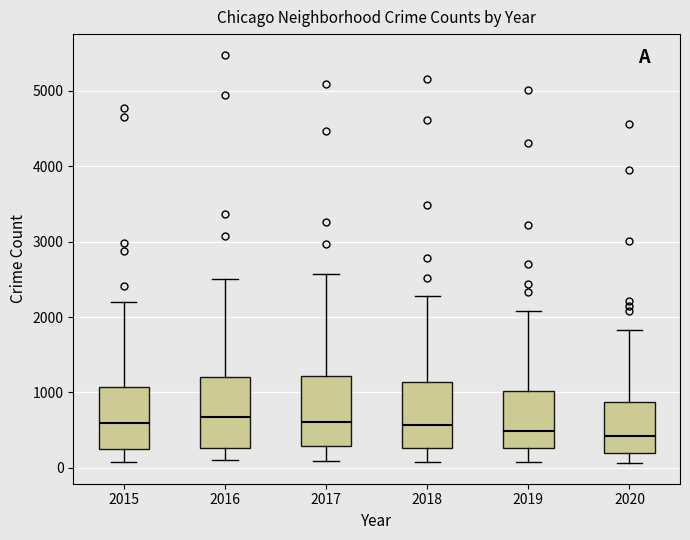

Reading left to right, transcribe this box plot: for each box, give where its median line is, the range the box spans, and where its two whiskers end, as read against the y-axis. The values are not printed on the chart, so give them approximately, as read against the axis.

2015: median 600, box 300 to 1100, whiskers 100 to 2200
2016: median 700, box 300 to 1200, whiskers 100 to 2500
2017: median 600, box 300 to 1200, whiskers 100 to 2600
2018: median 600, box 300 to 1100, whiskers 100 to 2300
2019: median 500, box 300 to 1000, whiskers 100 to 2100
2020: median 400, box 200 to 900, whiskers 100 to 1800